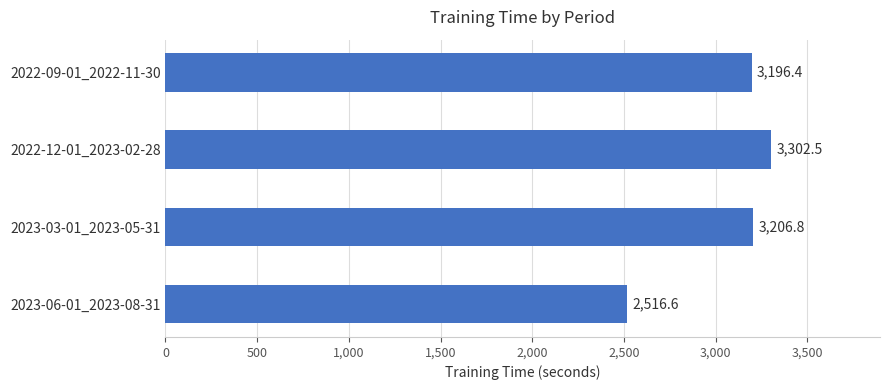

What value does the data have at 2023-06-01_2023-08-31?

2516.6